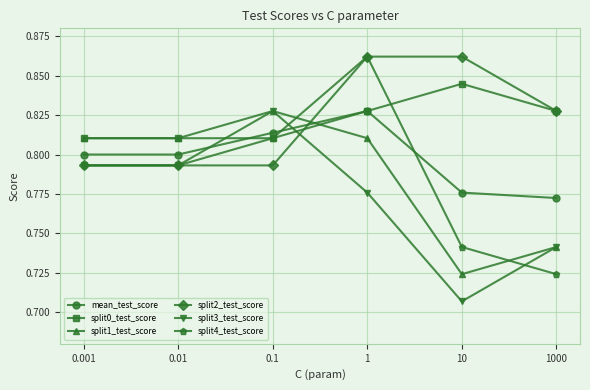

In mean_test_score, how many points are higher than both neighbors (excluding endpoints)?

1